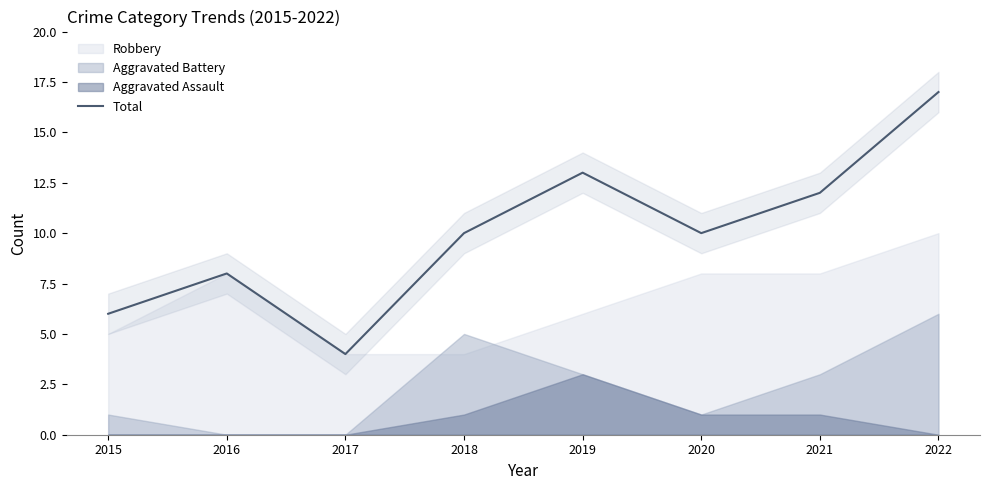

Which label corresponds to the smallest value in the chart?

2017